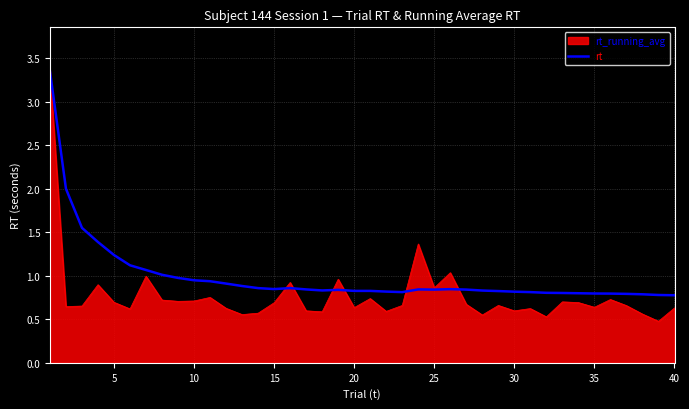

Which series has the largest range (max minus min)?

rt